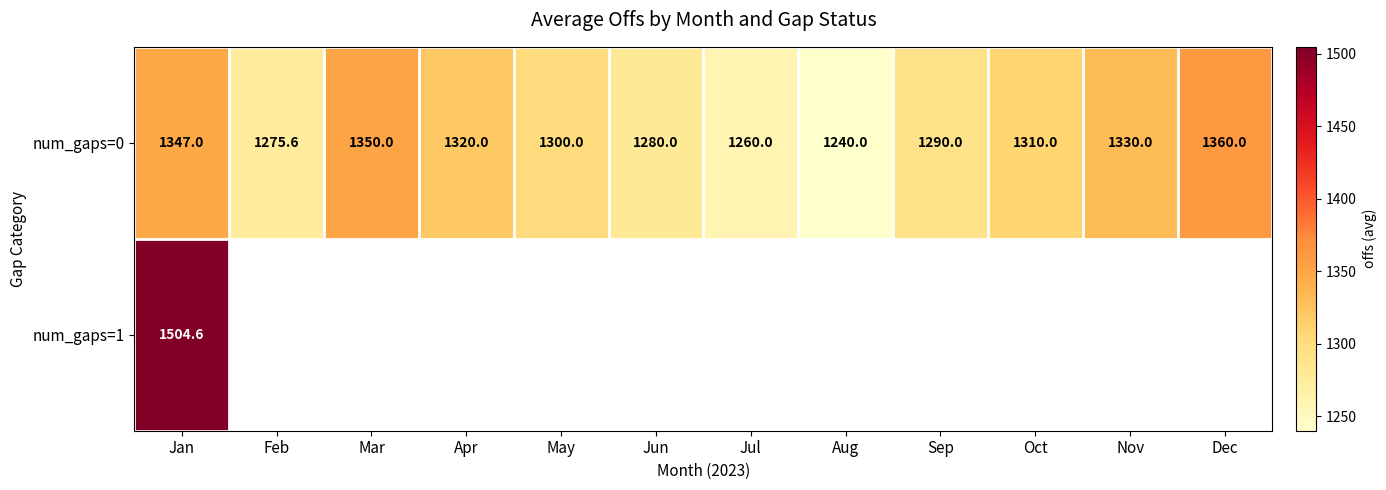

At which label is num_gaps=0 closest to 1300?

May